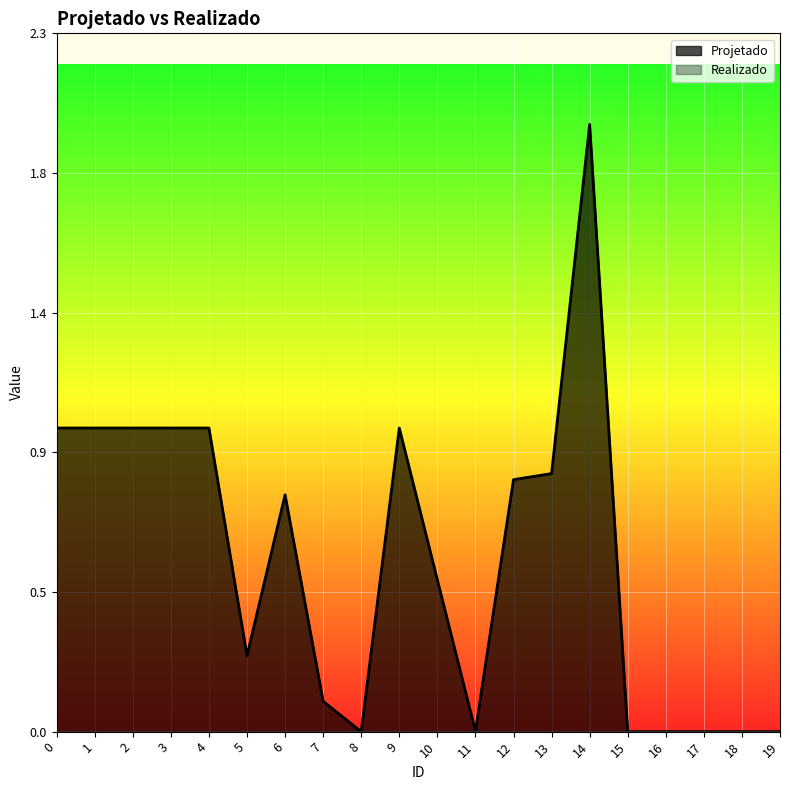

What is the average value?

0.6